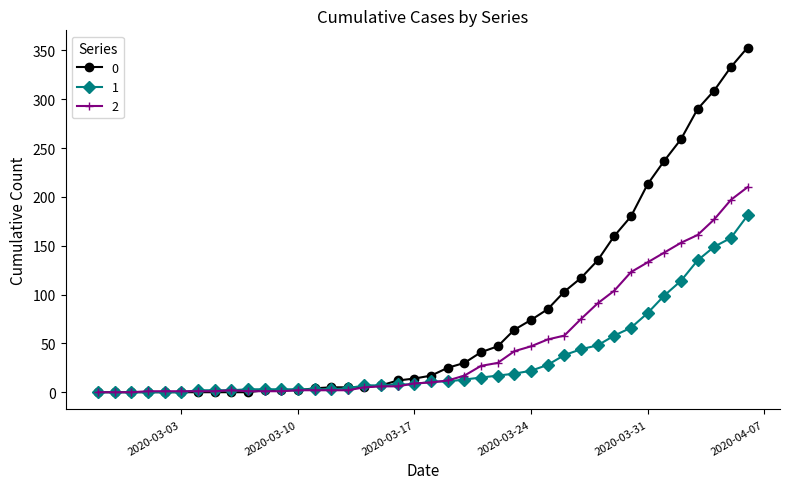

What are all the series names shown in the legend?

0, 1, 2